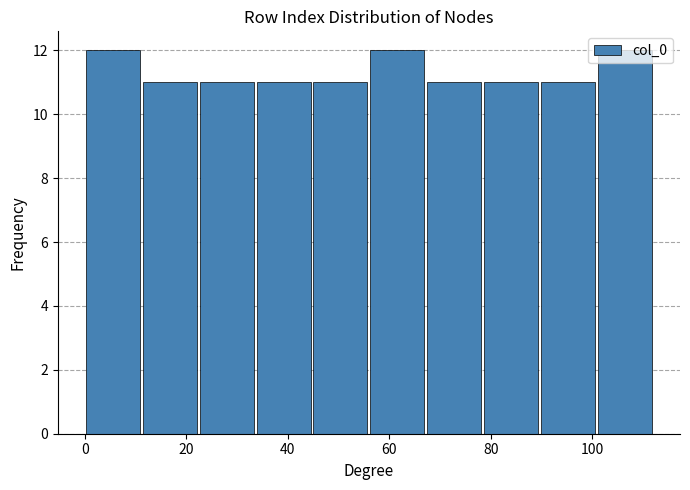

What is the height of the bar covering 22.4 to 33.6 on the x-axis? Neither the bar edges nor the heights are printed on the chart, so give them approximately, as read against the axes.

11